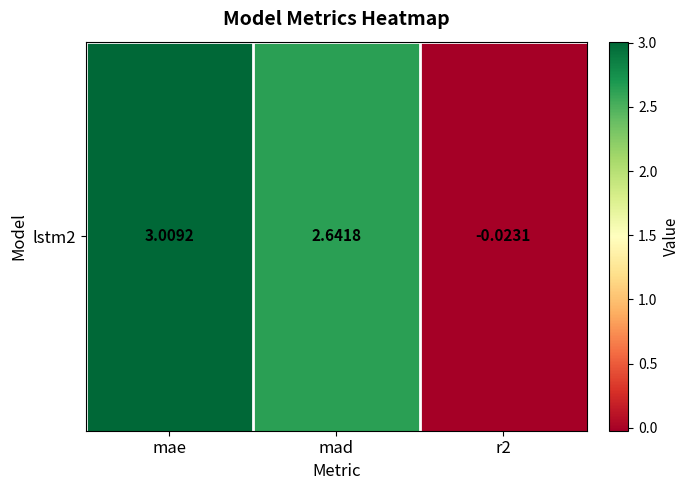

What is the change in value from mad to r2?

-2.7